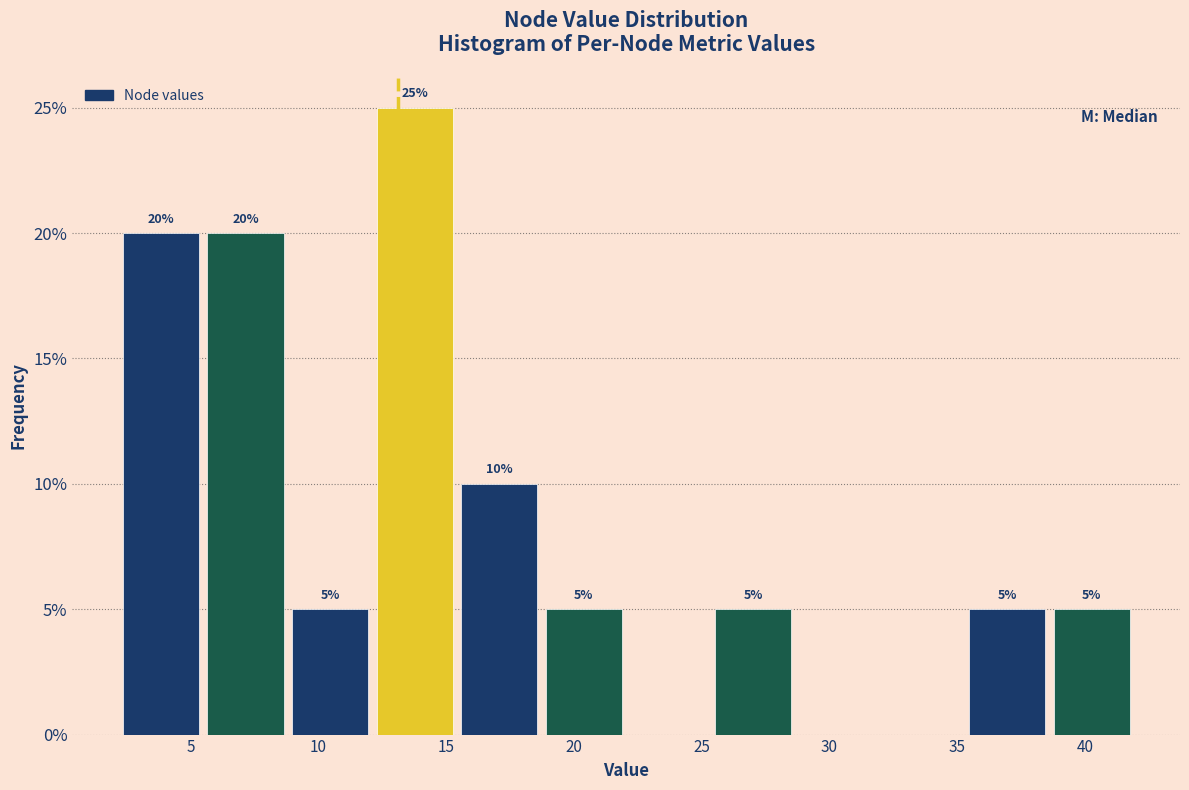

Which range on the x-axis has the tallest bar?

12.0 to 15.5